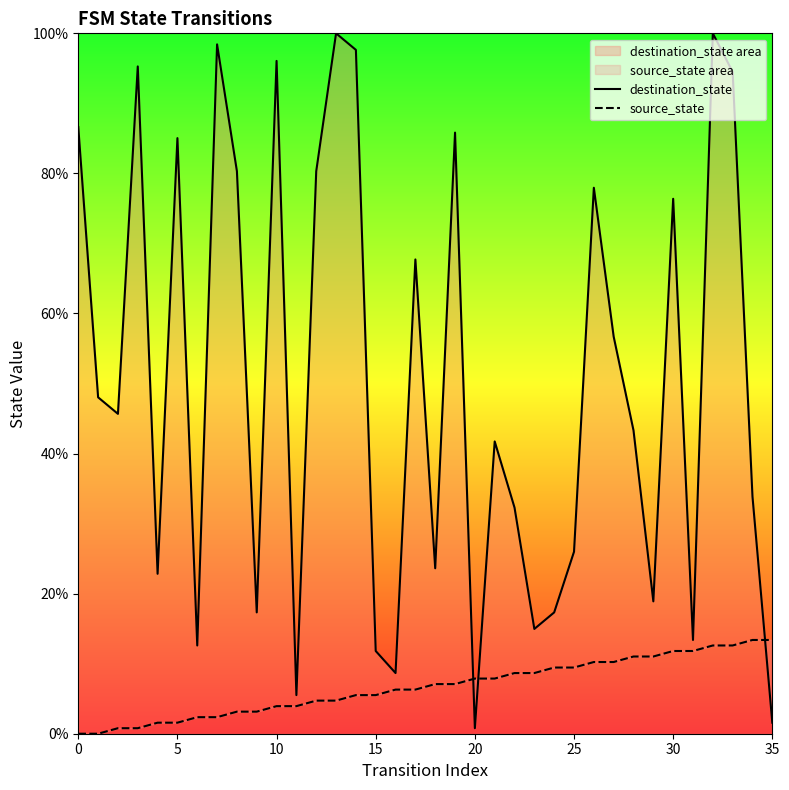

The destination_state series shows 76.4 at 30. True or false?

True